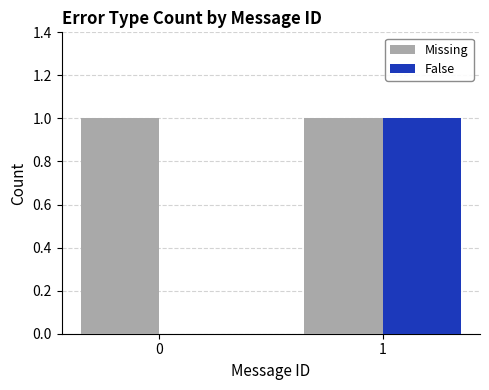

Which series has the largest total across all categories?

Missing